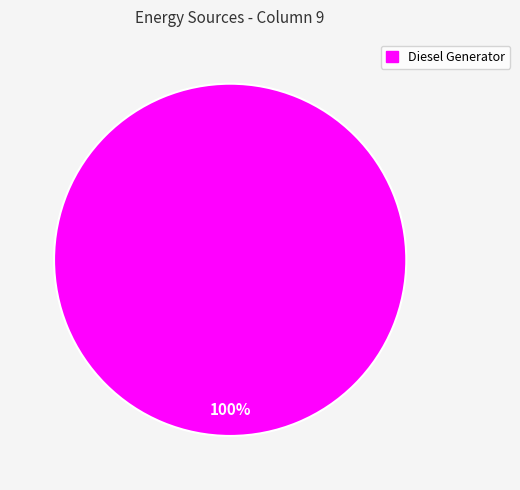

The Diesel Generator slice represents 100% of the pie. True or false?

True